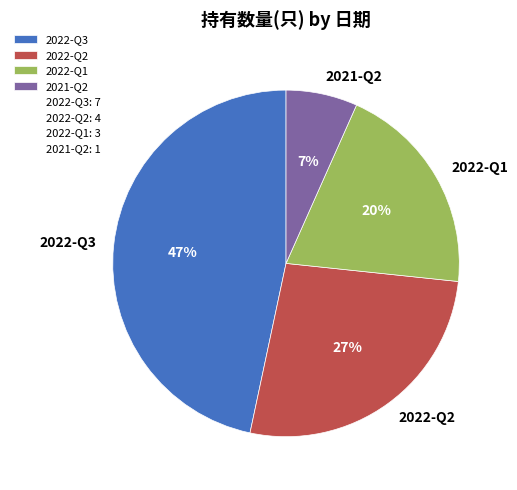

Combined, do 2022-Q3 and 2022-Q2 account for over 50%?

Yes